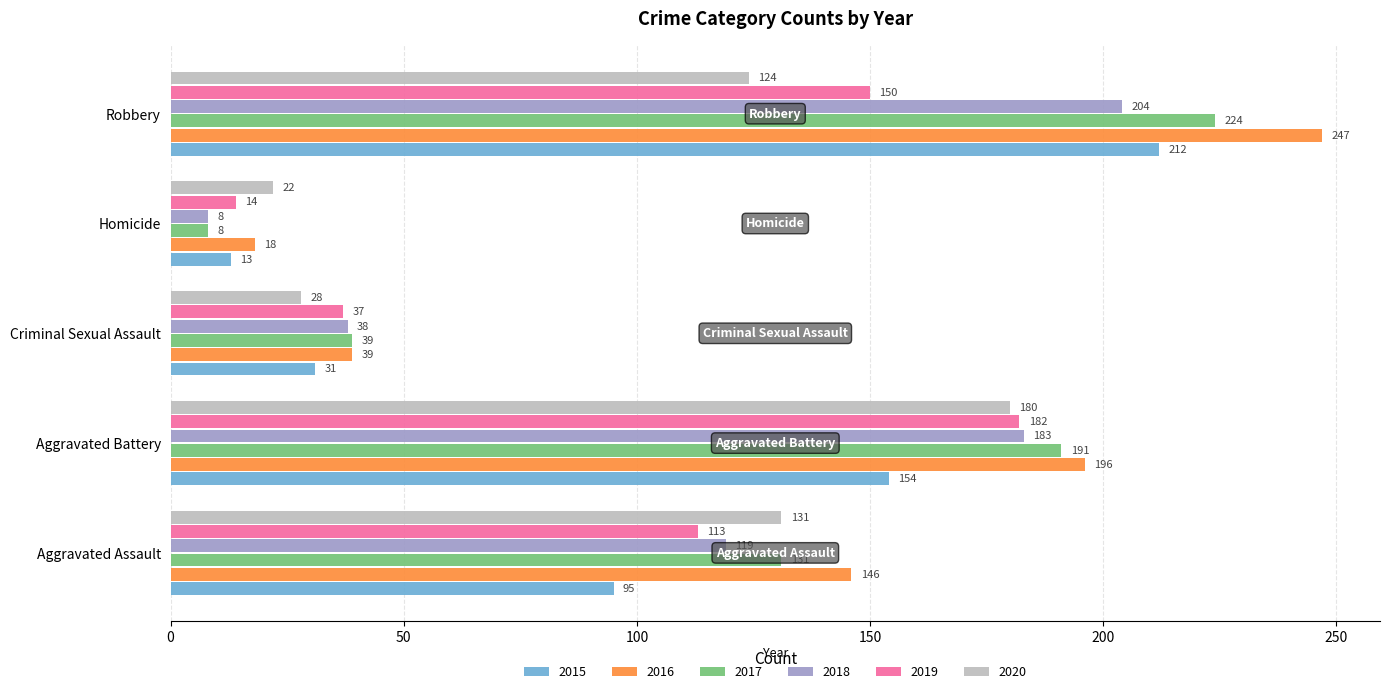

What is the average value of the 2018 series?

110